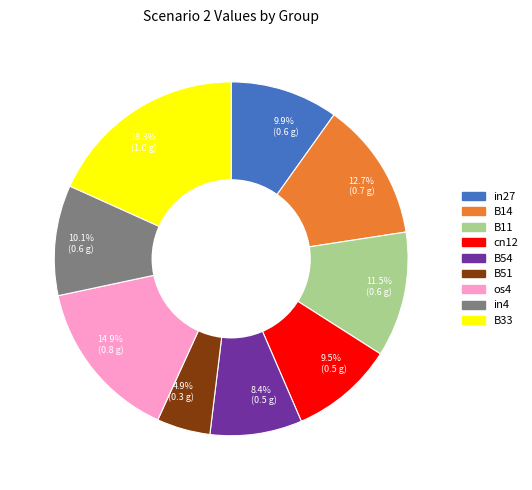

Is 4.9% (0.3 g) the majority of the pie?

No